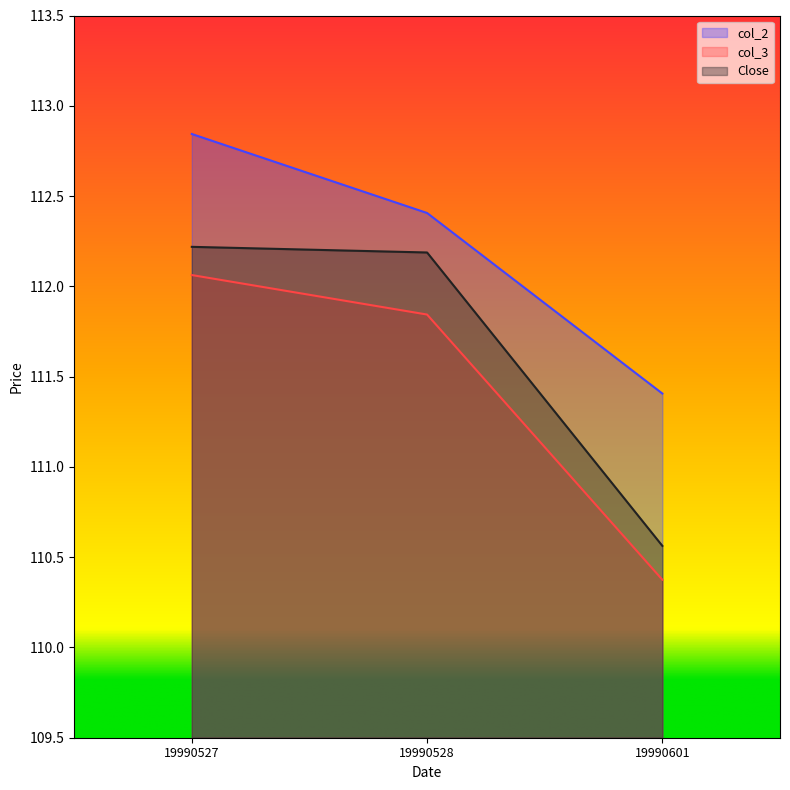

What is the value of the Close point at the 2nd from the left?

112.2